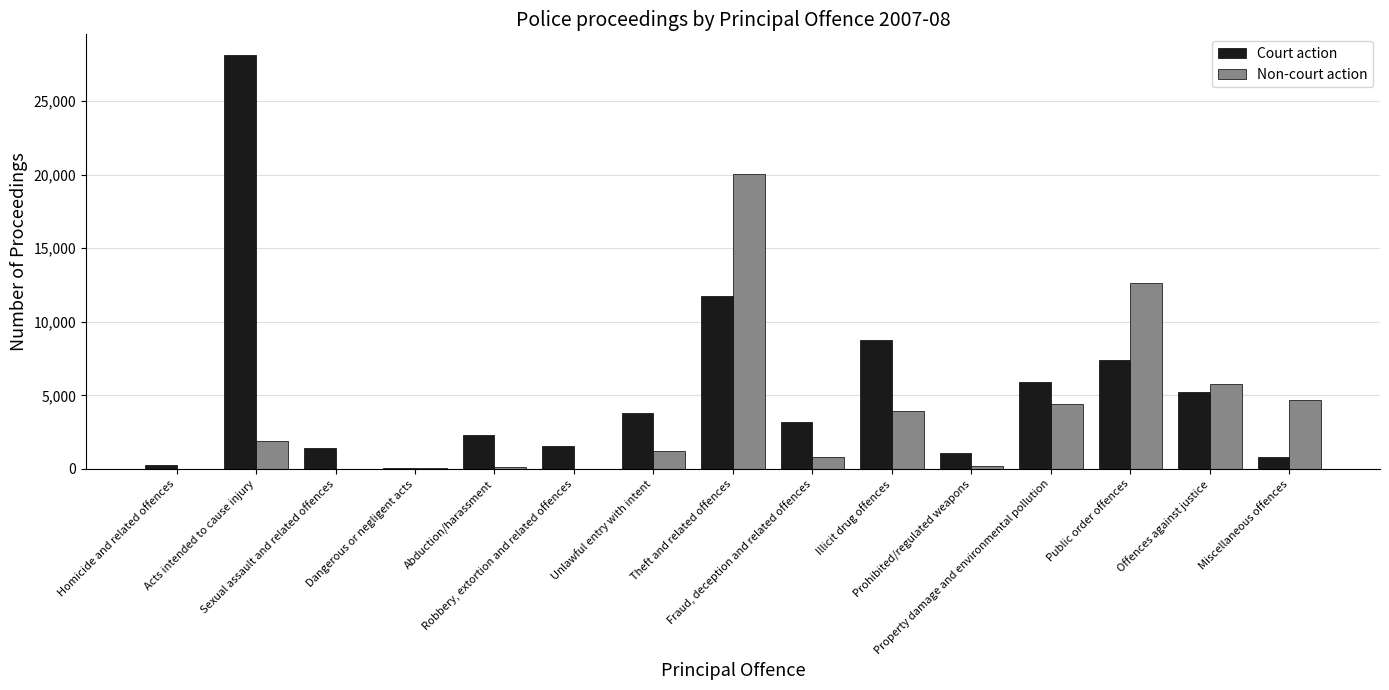

Which series has the largest total across all categories?

Court action